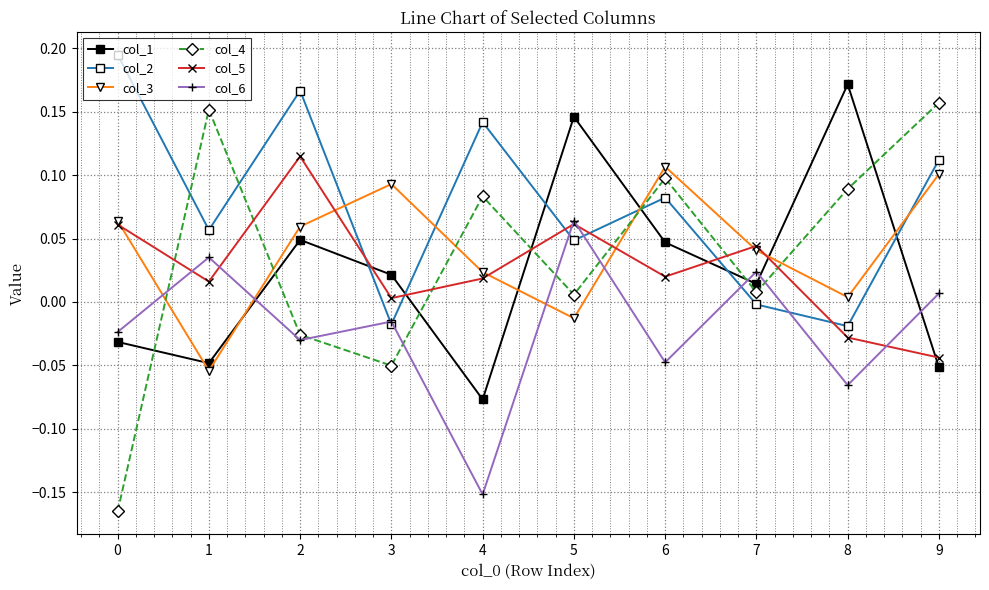

After their last crossing, which series has the higher values: col_4 or col_3?

col_4